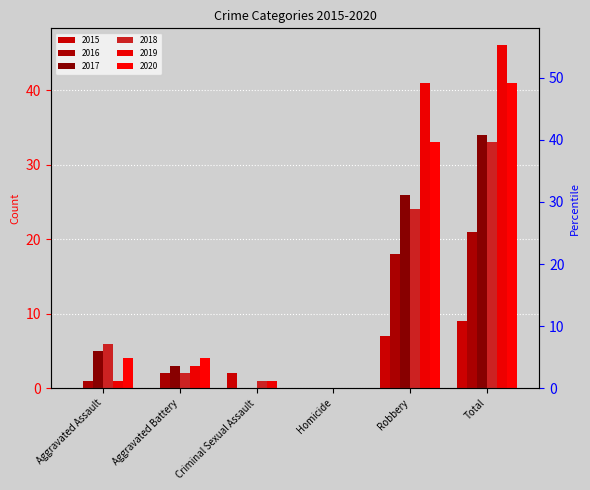

True or false: 2018 has a value of 3 at Aggravated Battery.

False